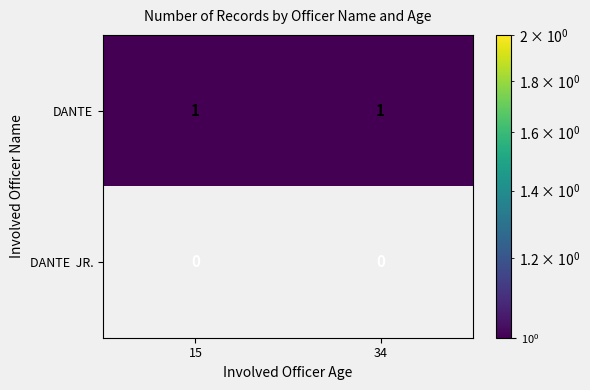

Which series has the largest total across all categories?

DANTE